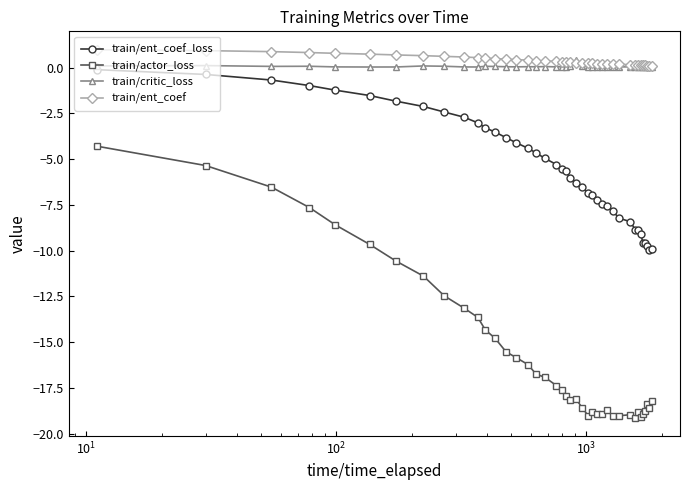

How many distinct data groups are displayed?

4